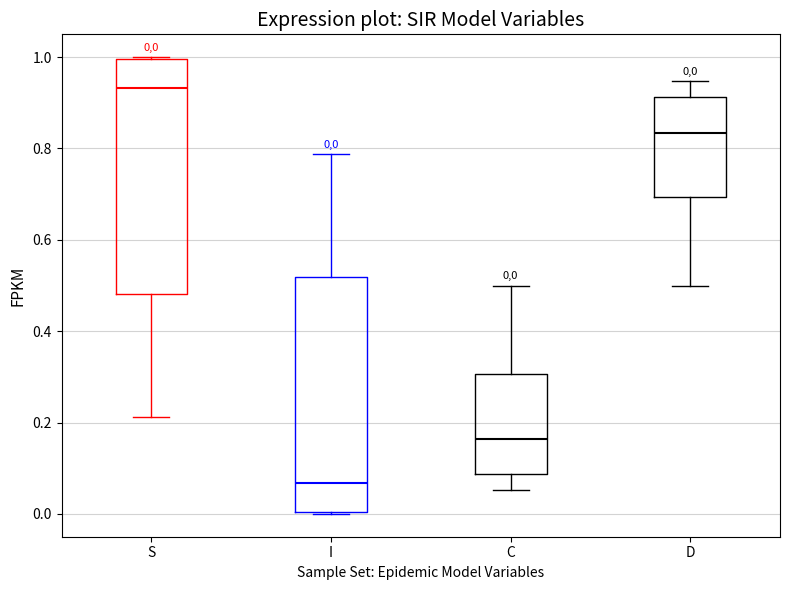

Which box has the lowest median line?

I